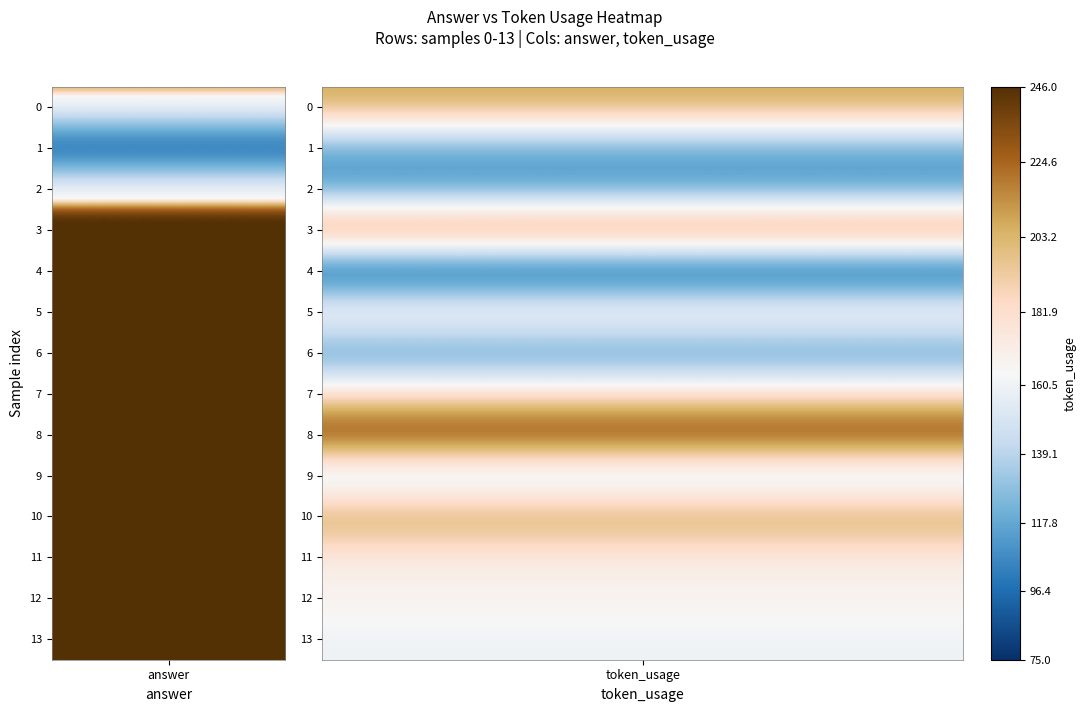

What is the difference between the 9 values at 0 and 1?

132